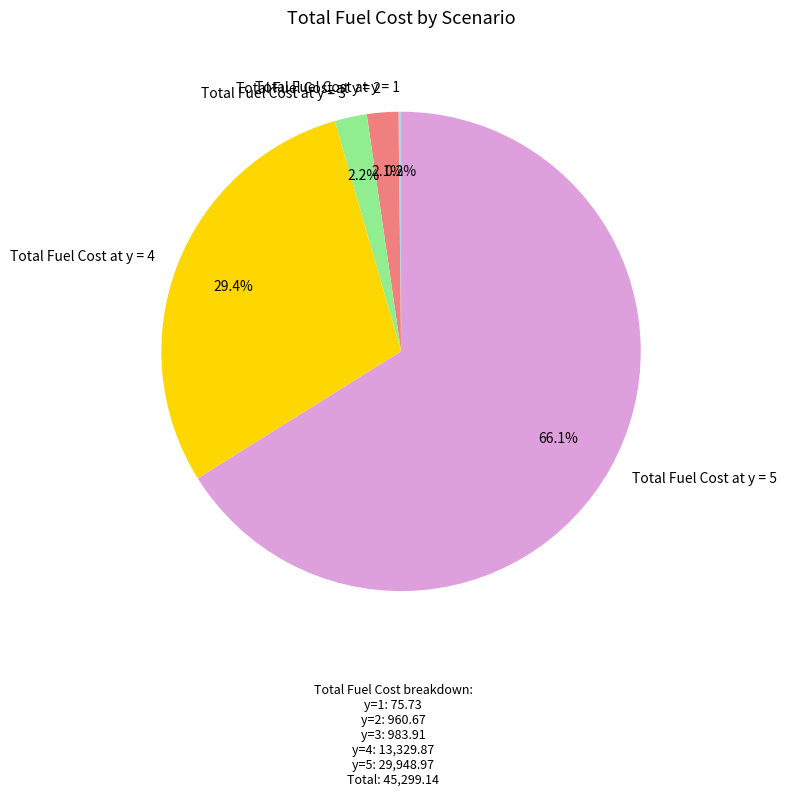

Which category accounts for the majority?

Total Fuel Cost at y = 5